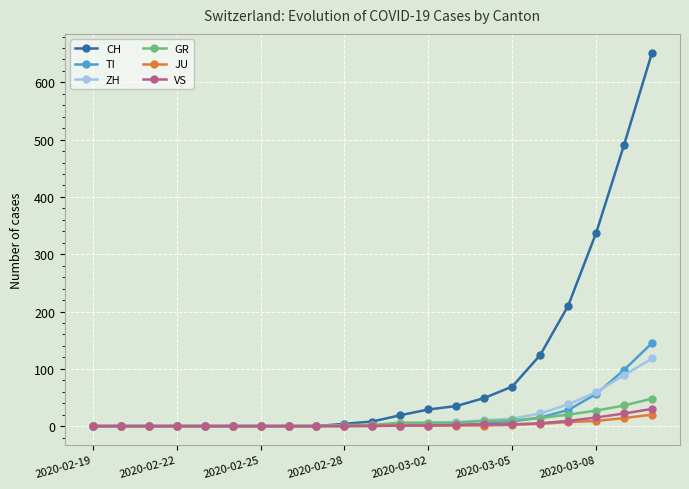

What is the maximum value shown in the chart?

652